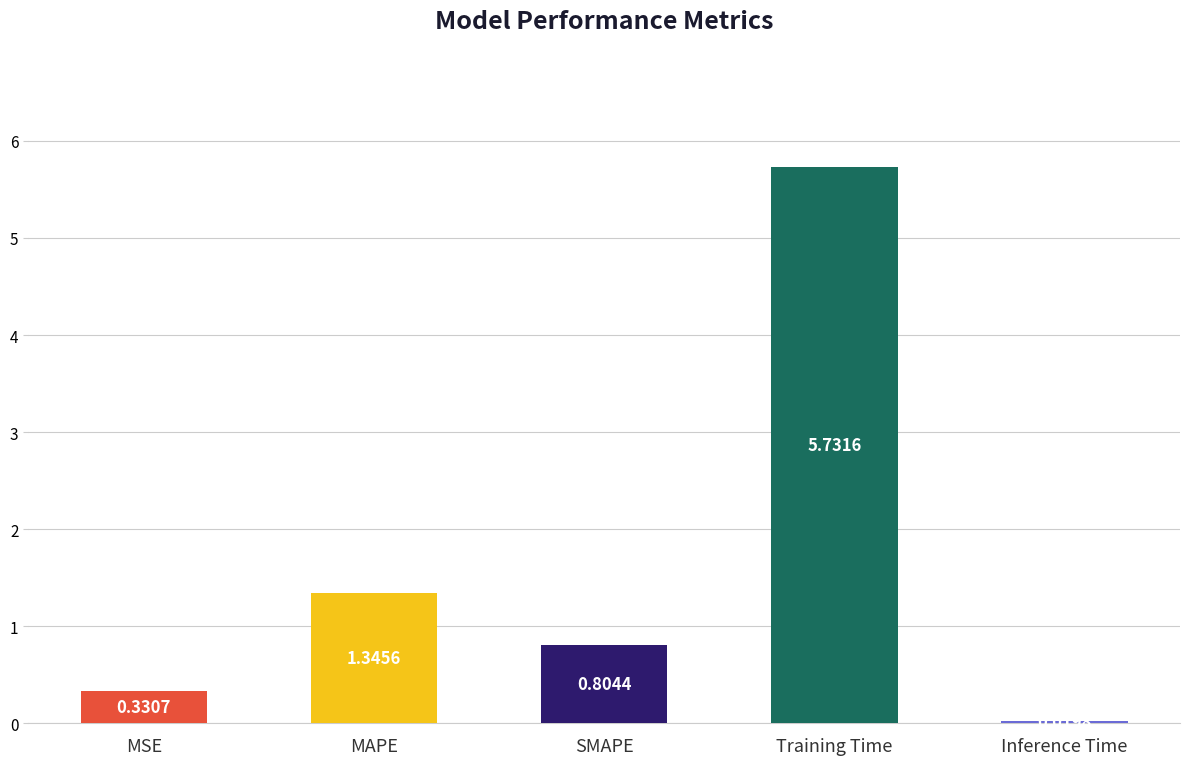

True or false: the data shows 2.3 at MAPE.

False